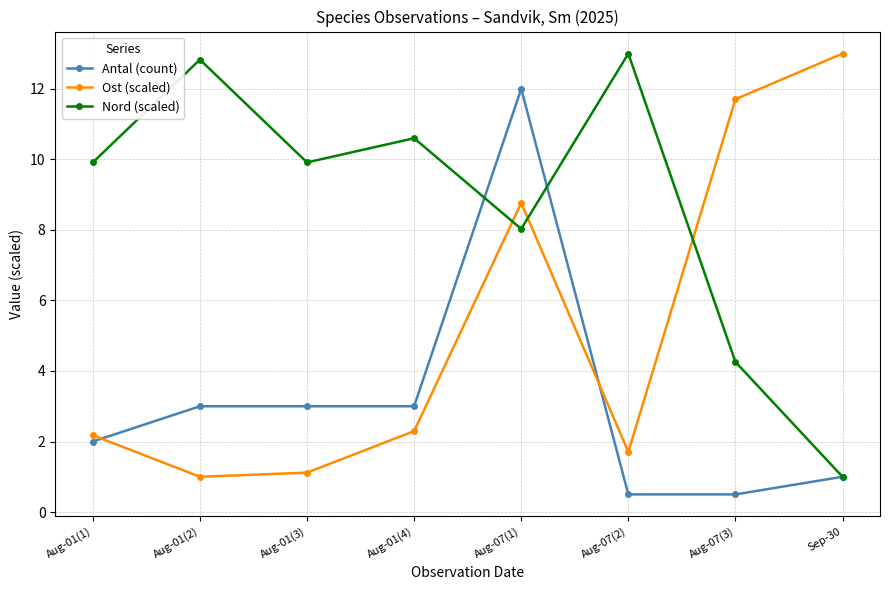

Is it true that Nord (scaled) equals 16.8 at Aug-01(4)?

False